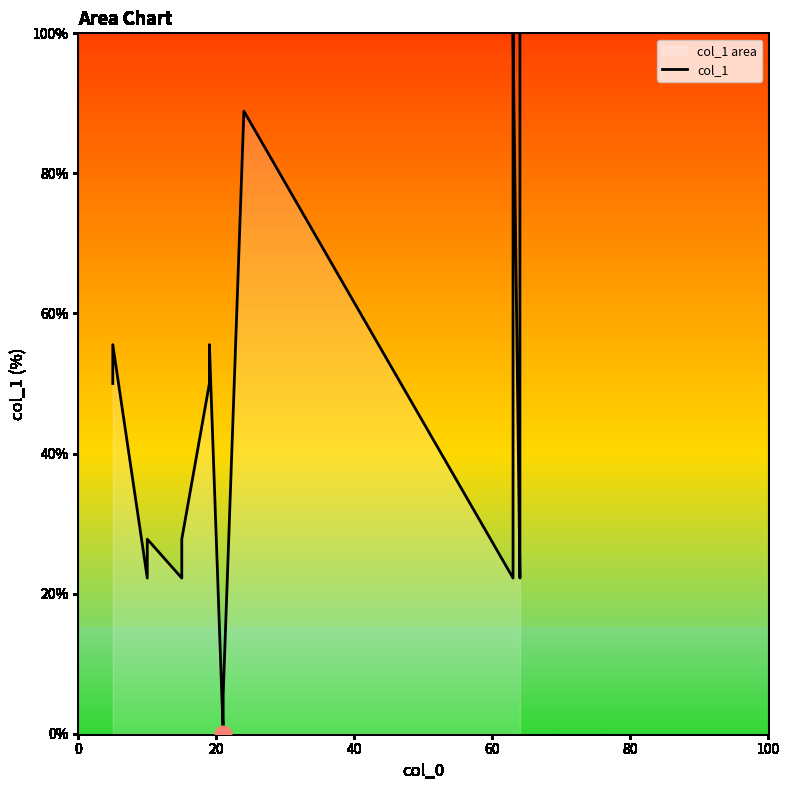

How many lines are shown in the chart?

1